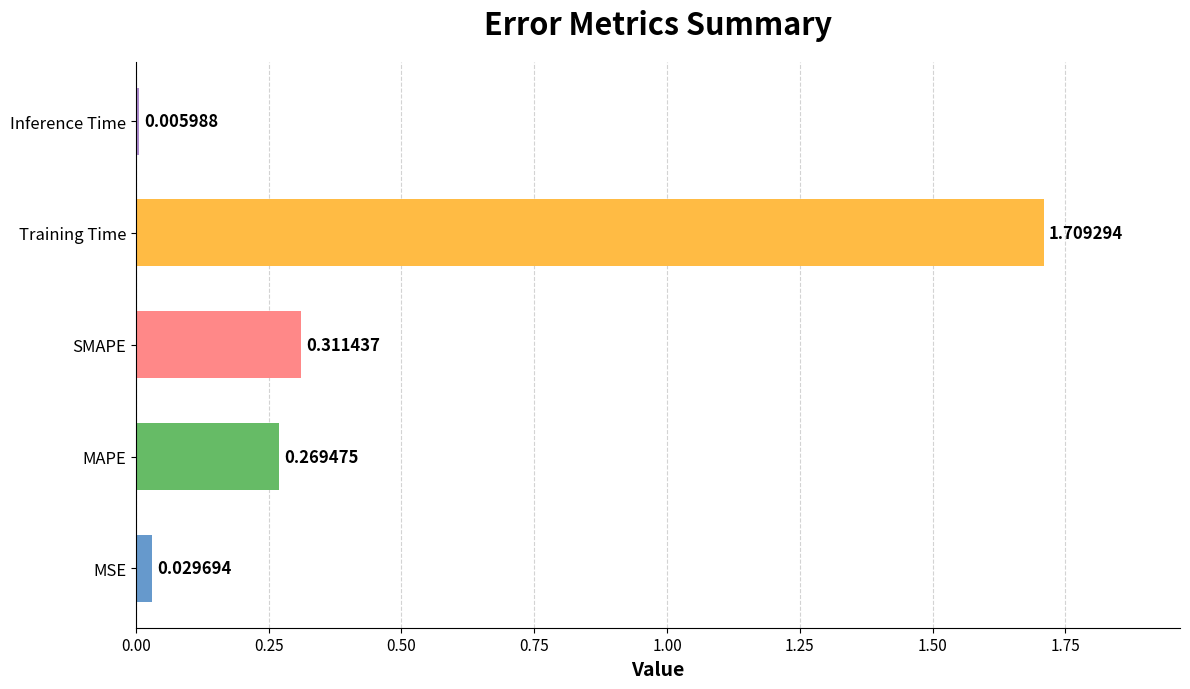

Which category has the lowest value across all series?

Inference Time